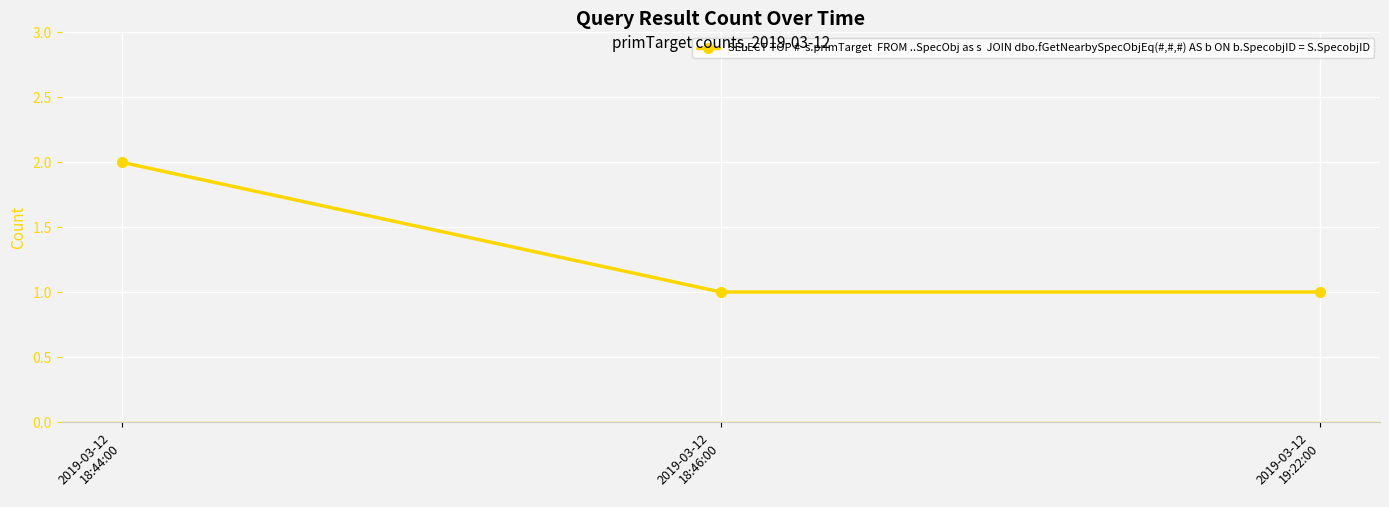

Which category has the highest value across all series?

2019-03-12
18:44:00